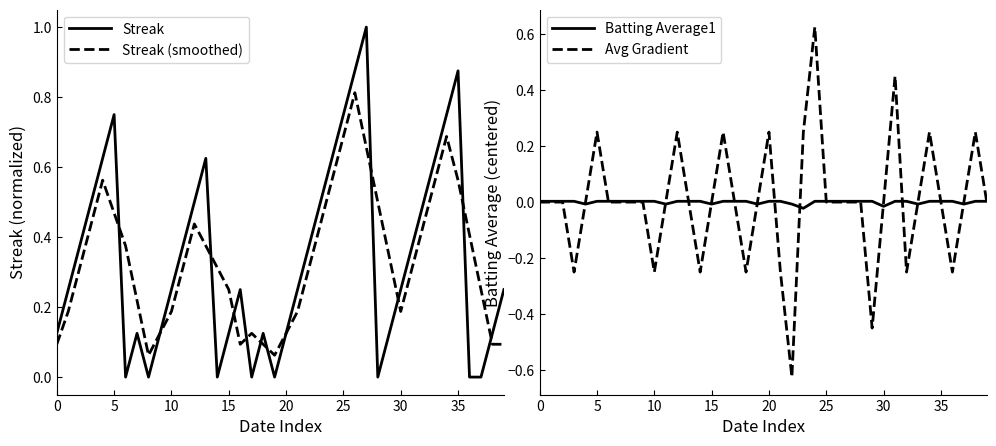

What is the difference between the second highest and second lowest values in the Streak series?

0.9